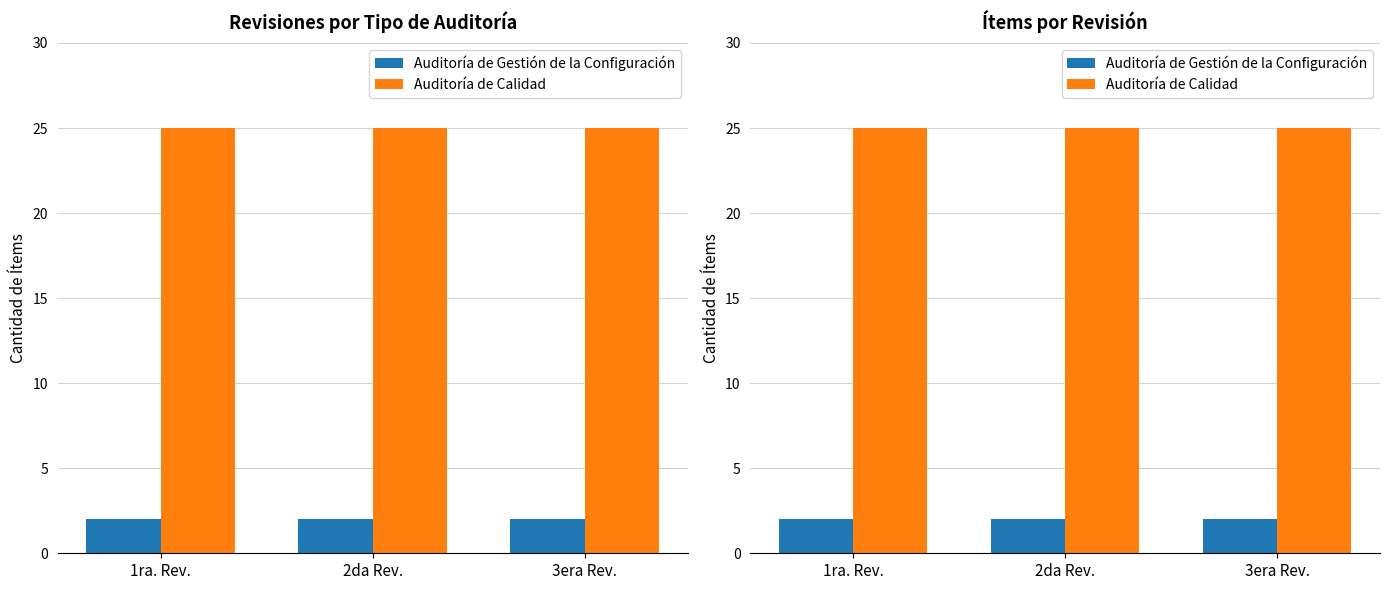

Read the Auditoría de Gestión de la Configuración value at 3era Rev..

2